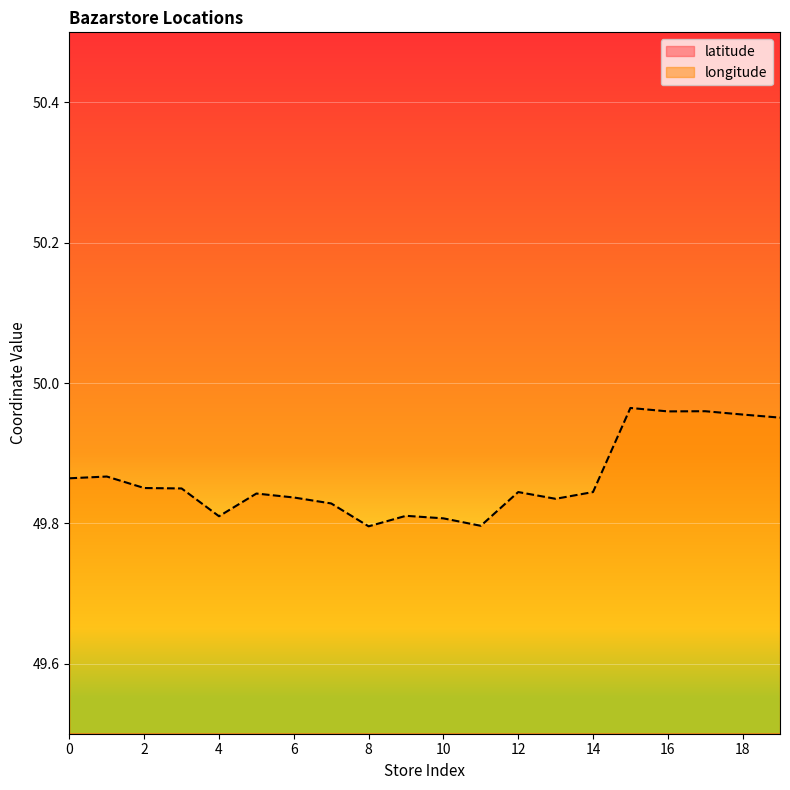

Which series has the widest spread of values?

longitude